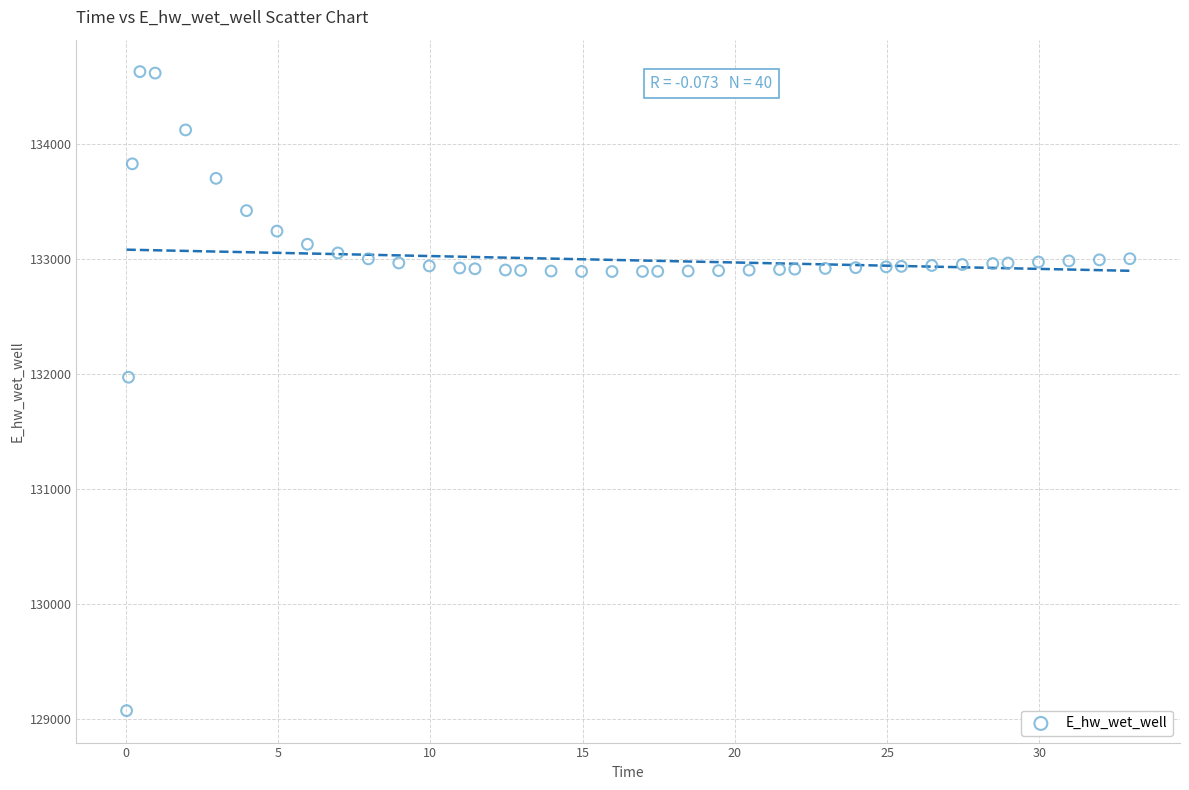

What Y value in the scatter plot is closest to 131849?

131970.0